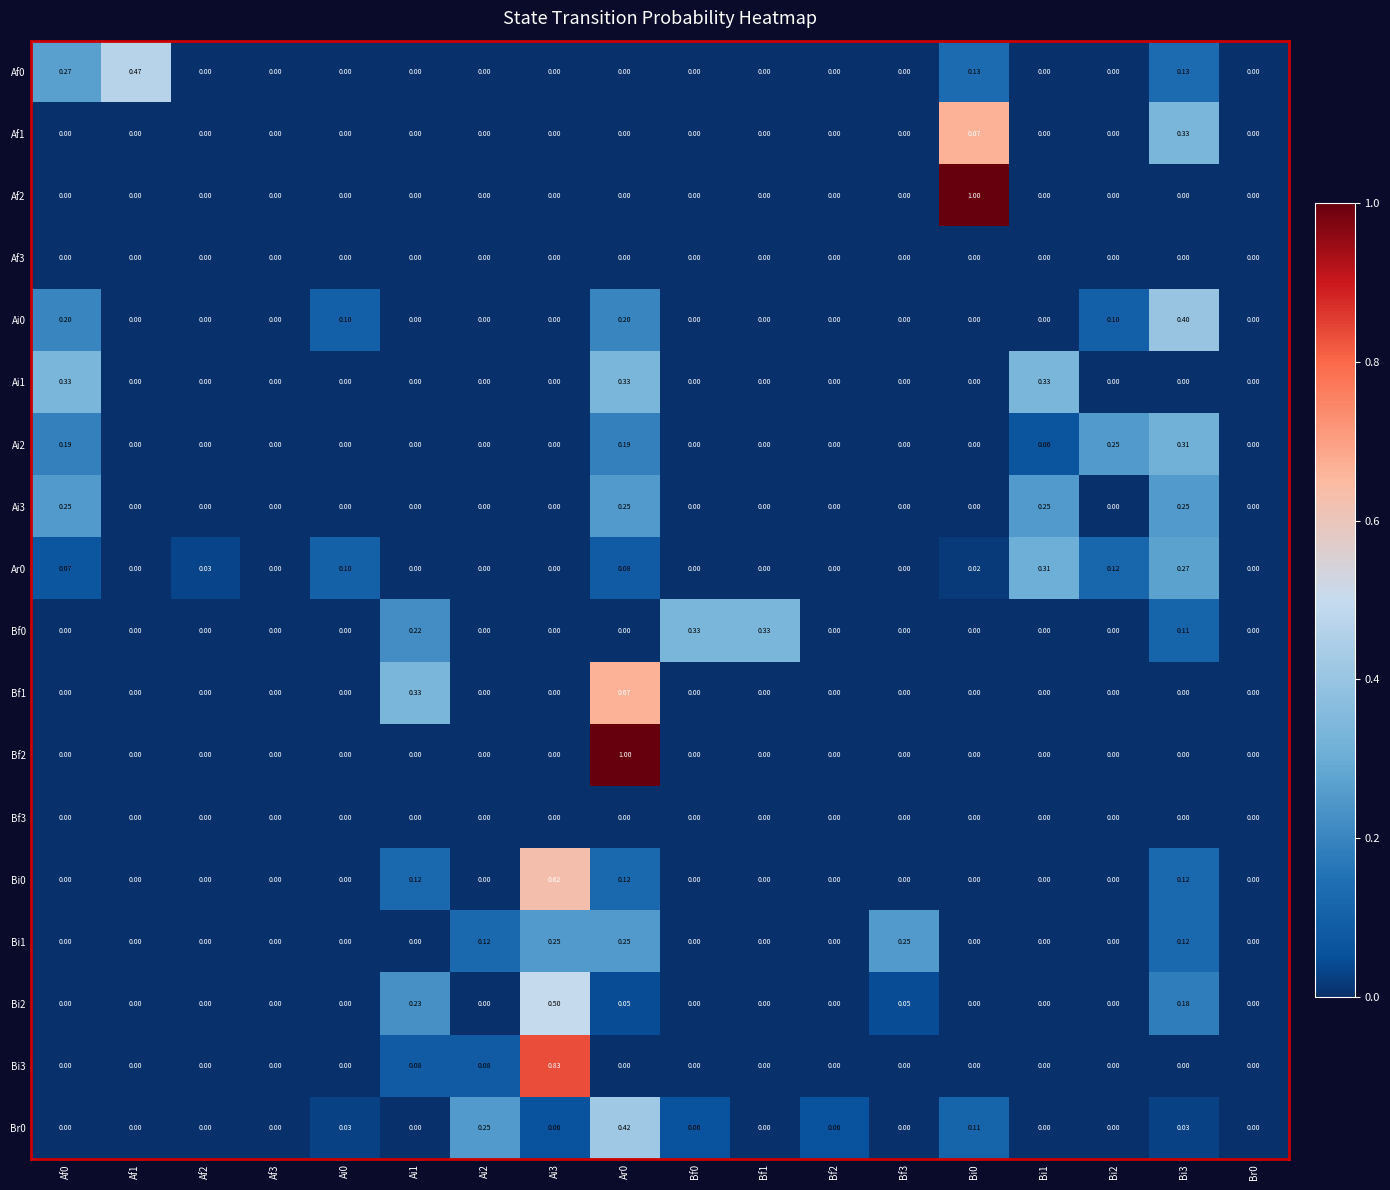

Is the value of Bi2 at Br0 greater than the value of Bi0 at Bi3?

No